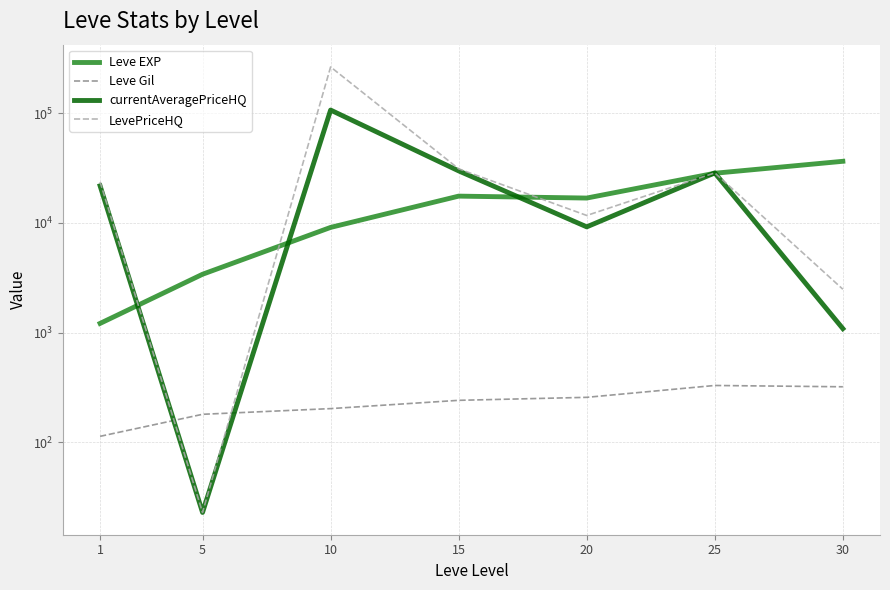

How many interior local peaks does the Leve Gil series have?

1